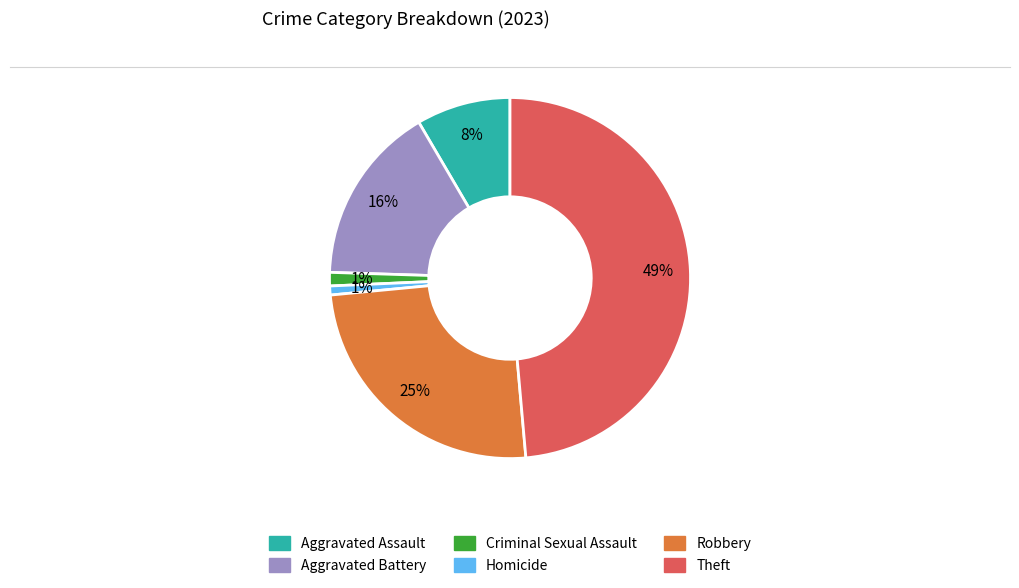

Is Criminal Sexual Assault the majority of the pie?

No